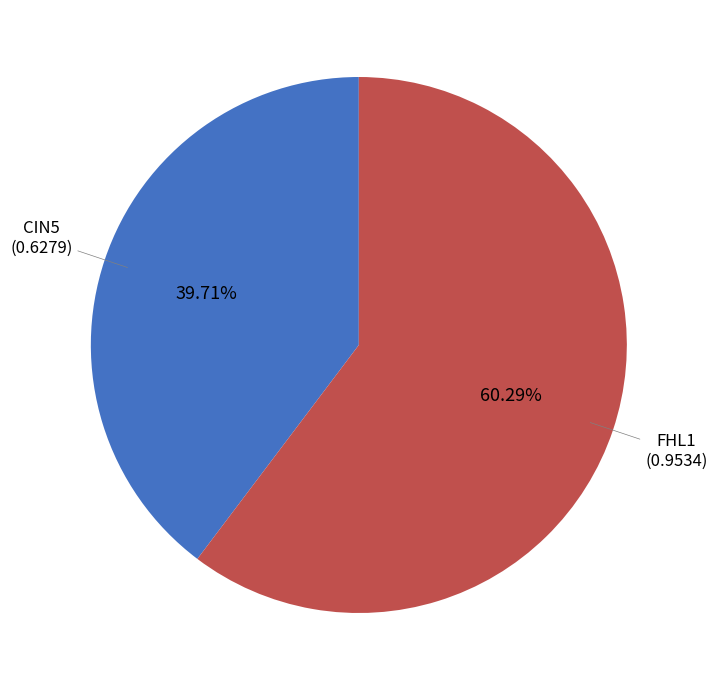

Is there any slice that represents more than half of the pie?

Yes